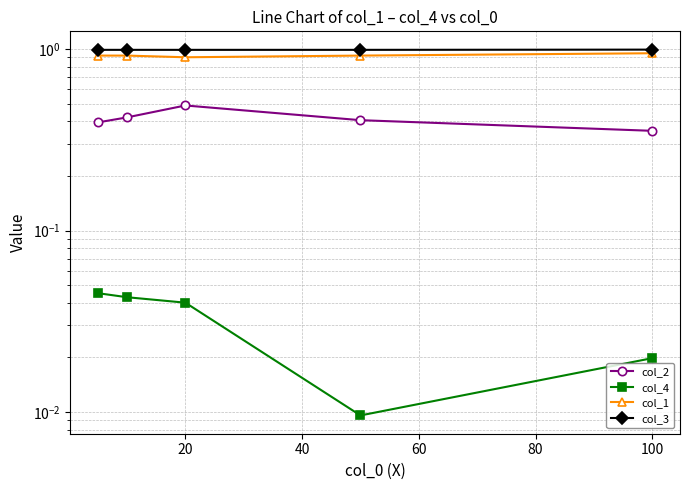

True or false: col_3 and col_1 intersect in this chart.

False